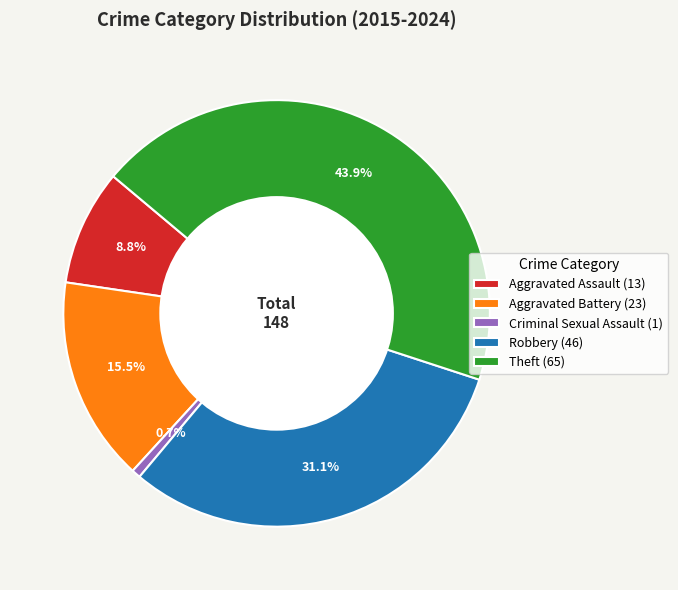

To the nearest percent, what is the combined percentage of Robbery and Theft?

75%